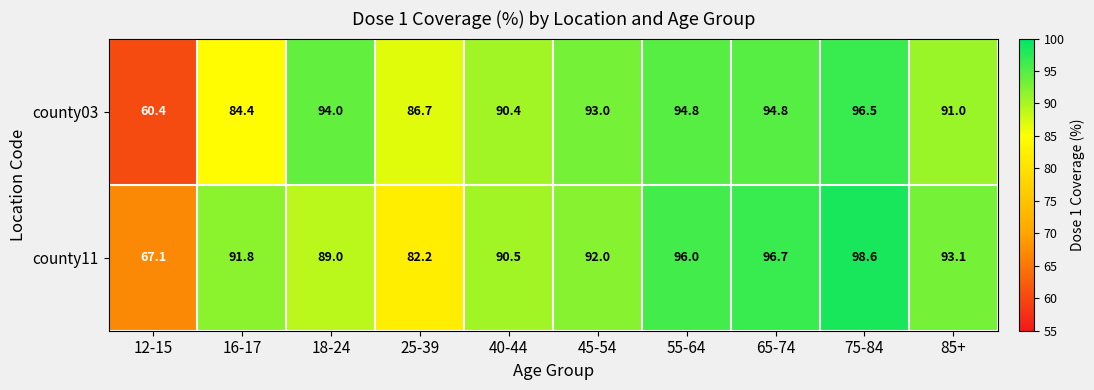

Is it true that county03 equals 42.8 at 18-24?

False